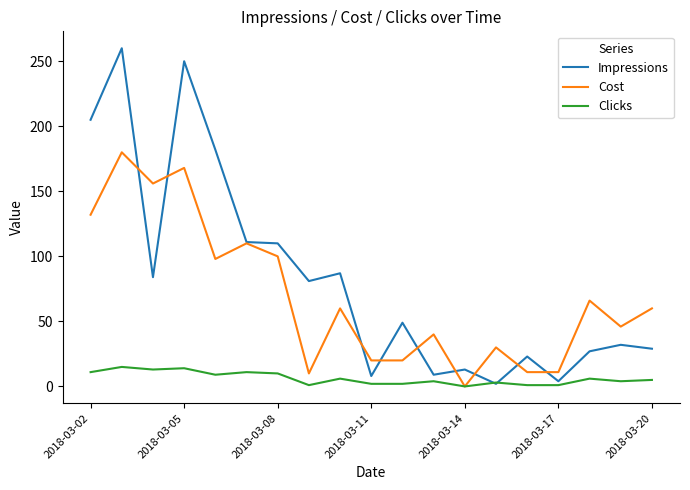

How many lines are shown in the chart?

3